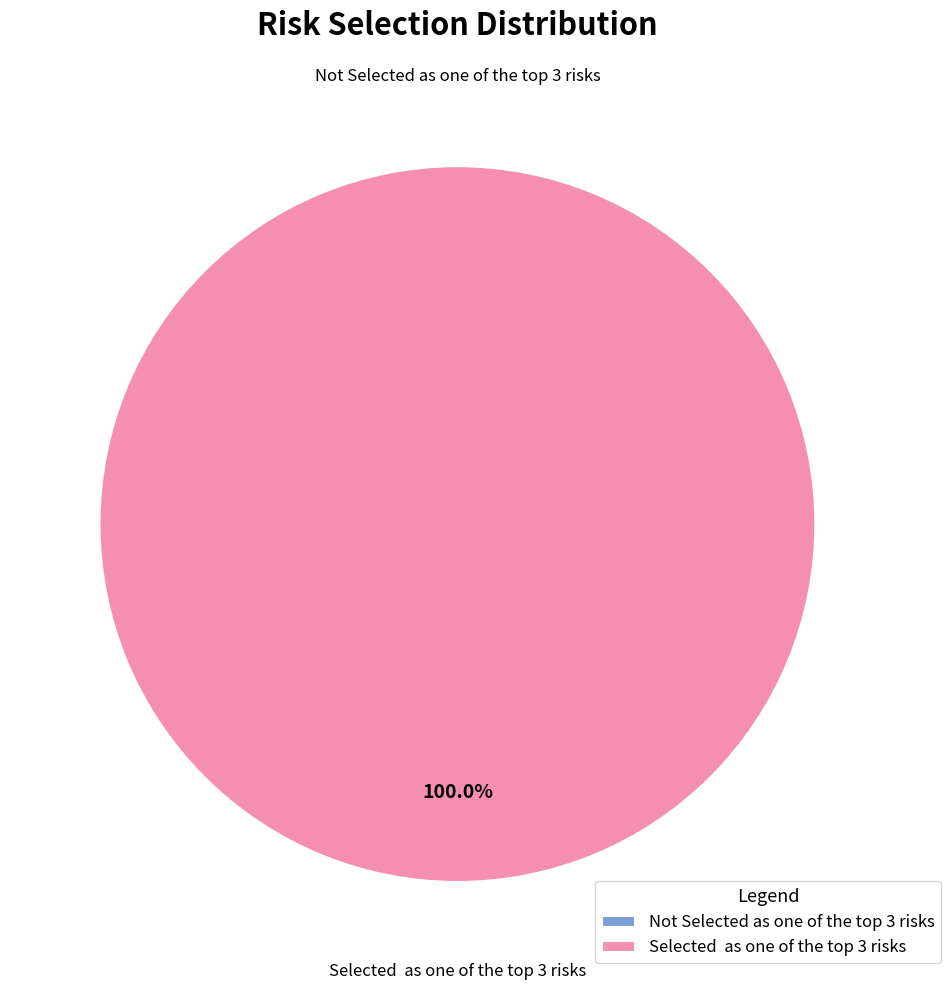

Does any single category account for the majority?

Yes